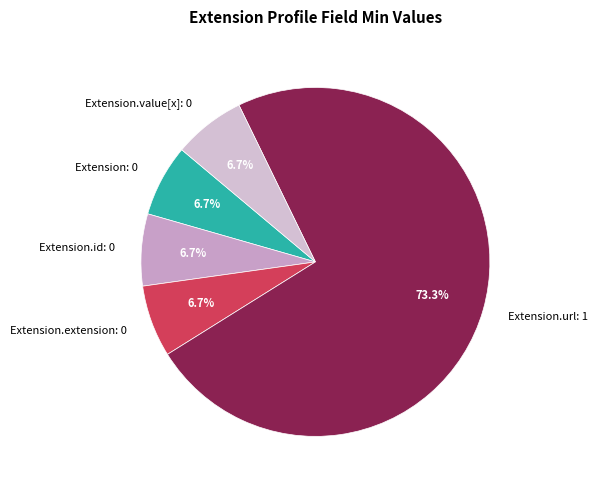

Count the number of slices in the pie.

5